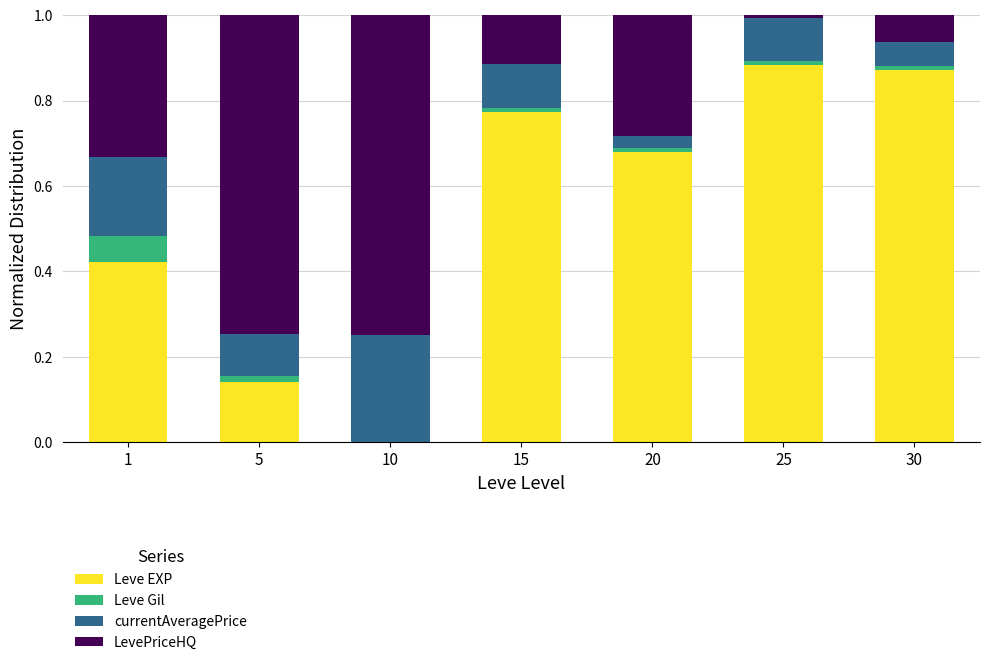

What is the total value across all series at 1?

1.0